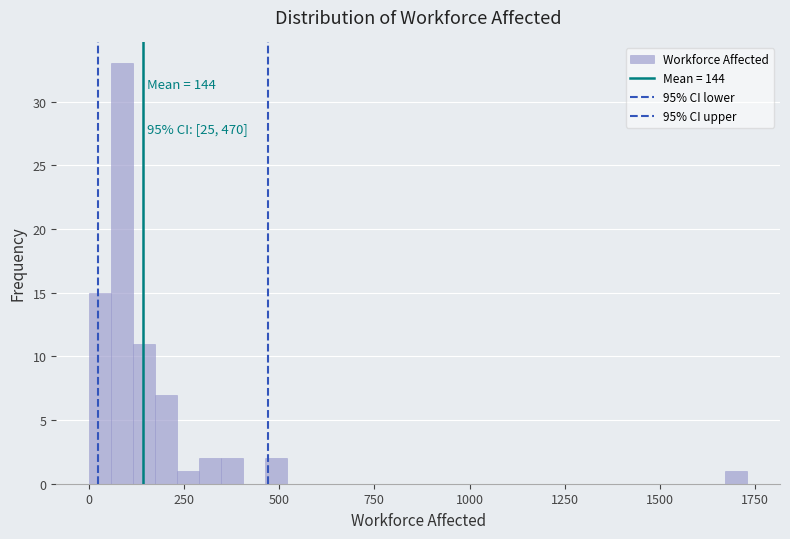

Read against the x-axis, roughly where is the centre of the tallest bar?

100